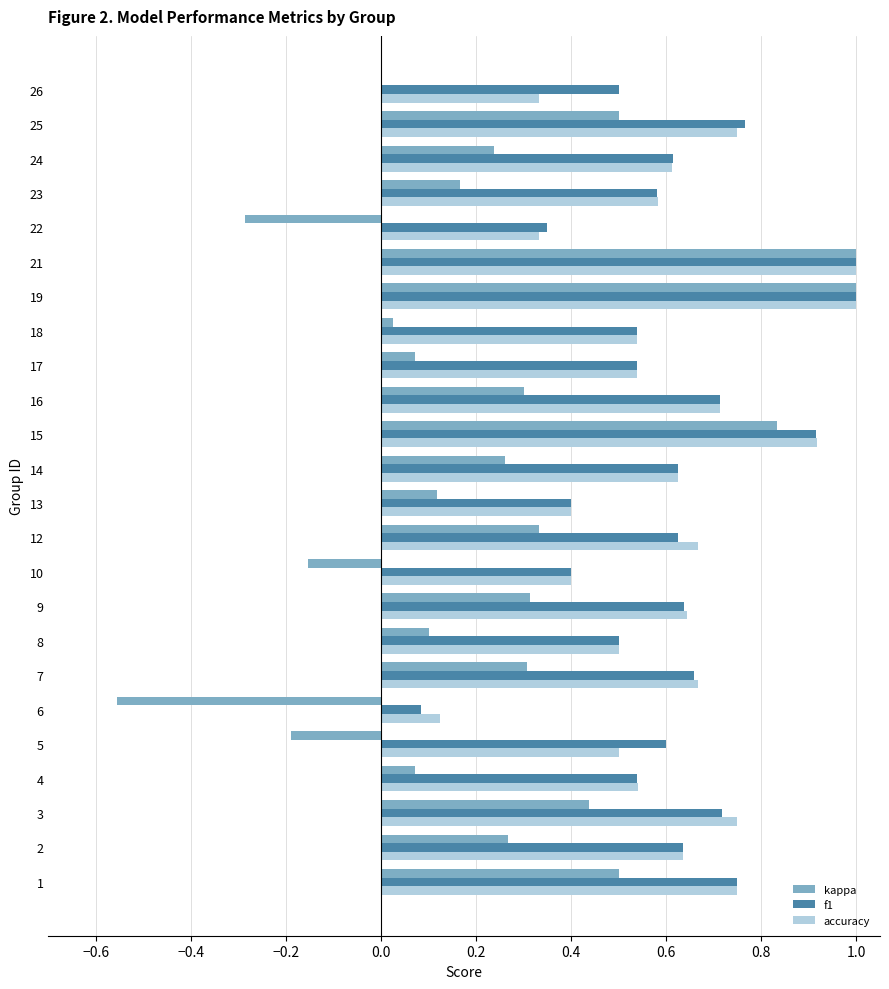

Which series has the widest spread of values?

kappa